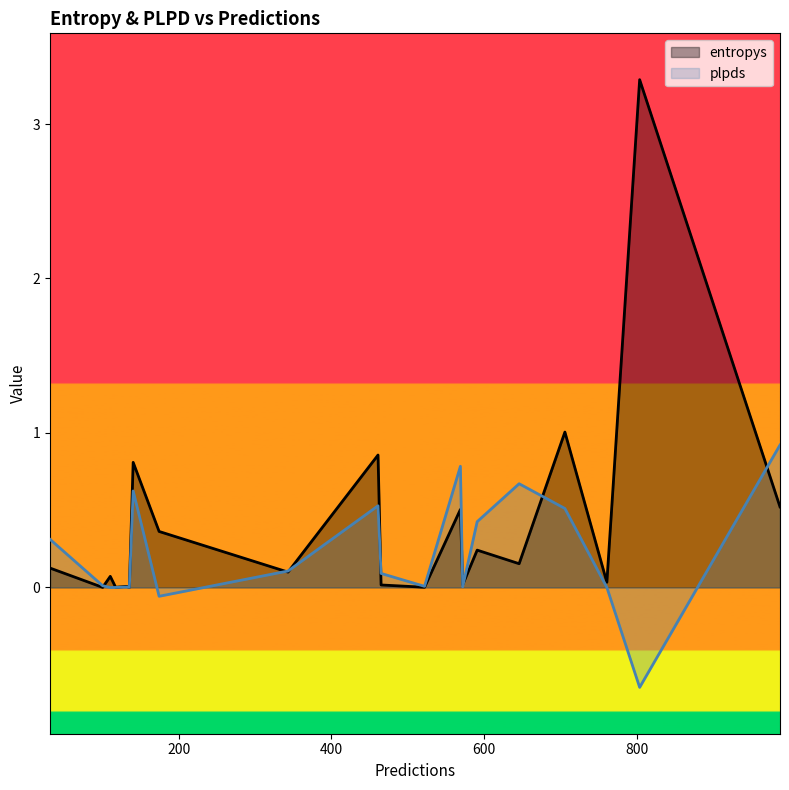

True or false: plpds has more than 2 interior local peaks.

True